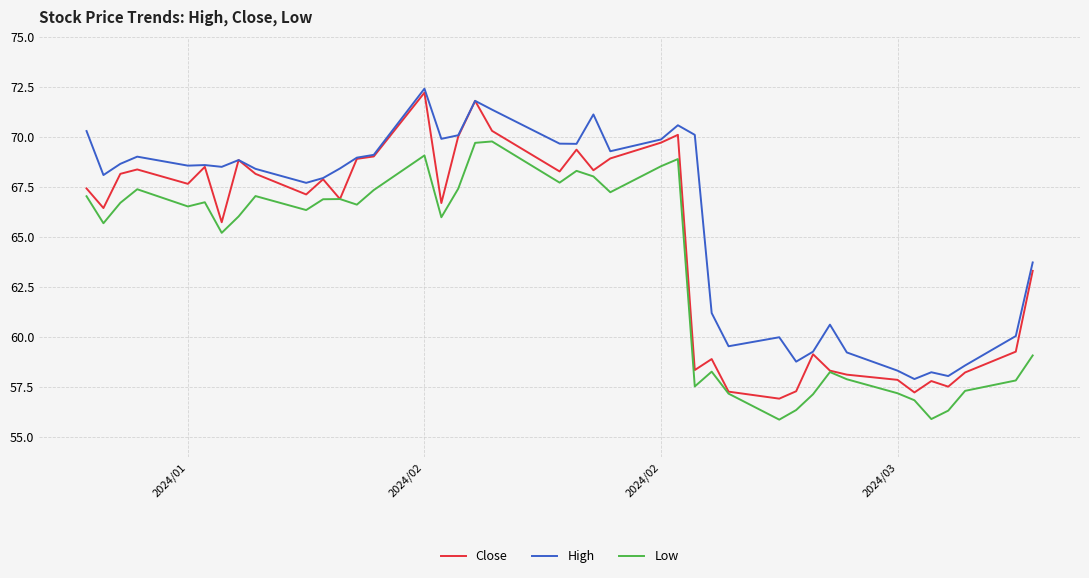

True or false: Low and High intersect in this chart.

False